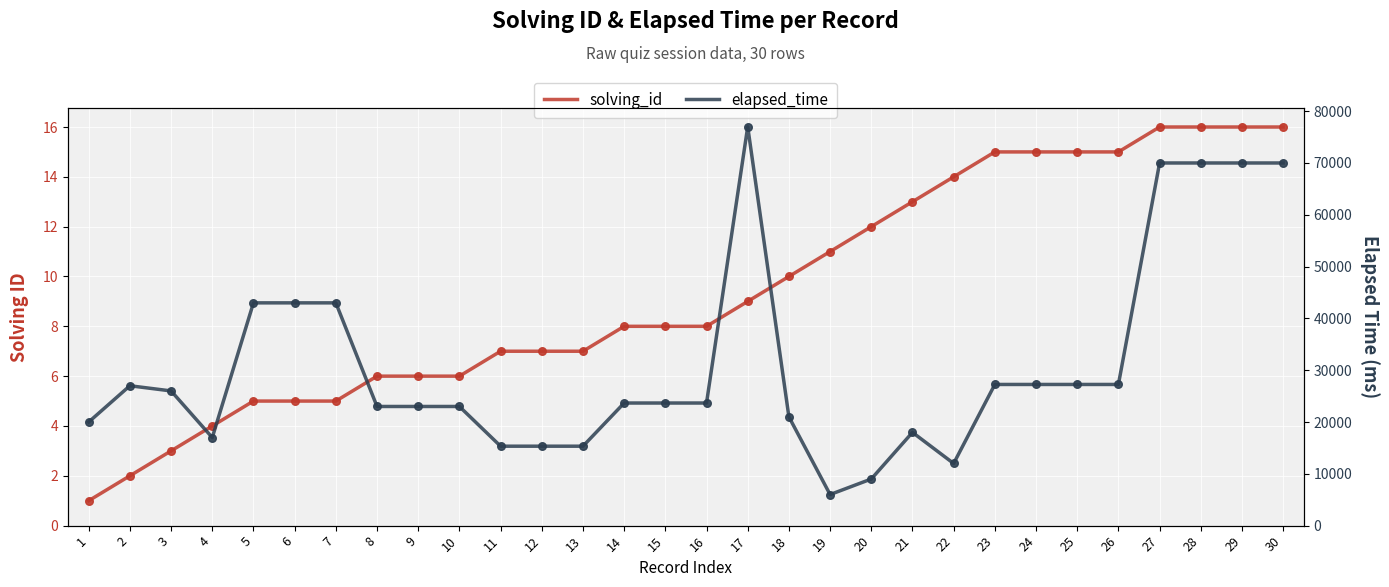

At which category is the sum across all series the highest?

17